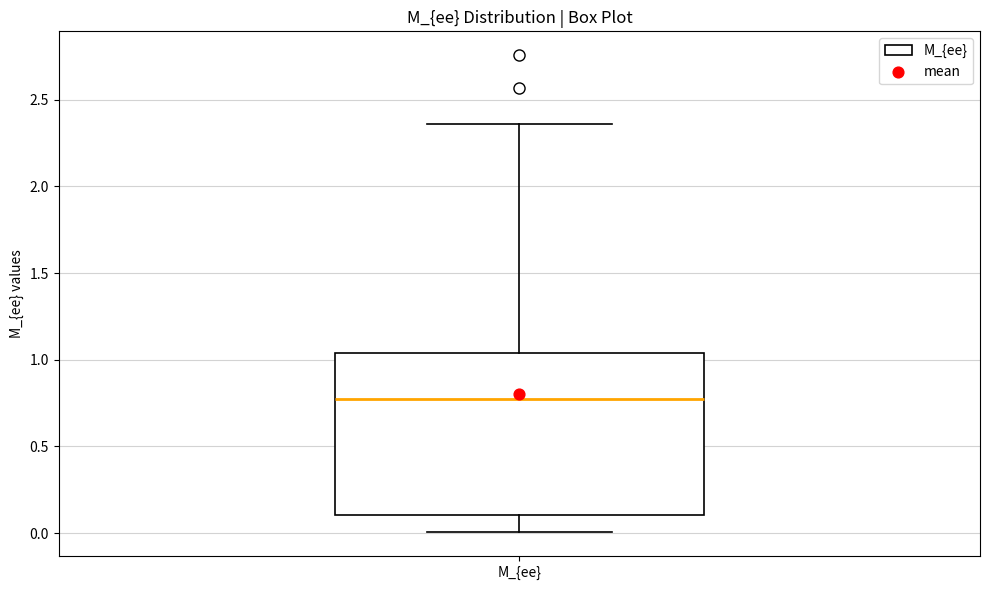

Transcribe this box plot: give where the median line is, the range the box spans, and where the two whiskers end, as read against the y-axis. The values are not printed on the chart, so give them approximately, as read against the axis.

median 0.75, box 0.10 to 1.05, whiskers 0.00 to 2.35